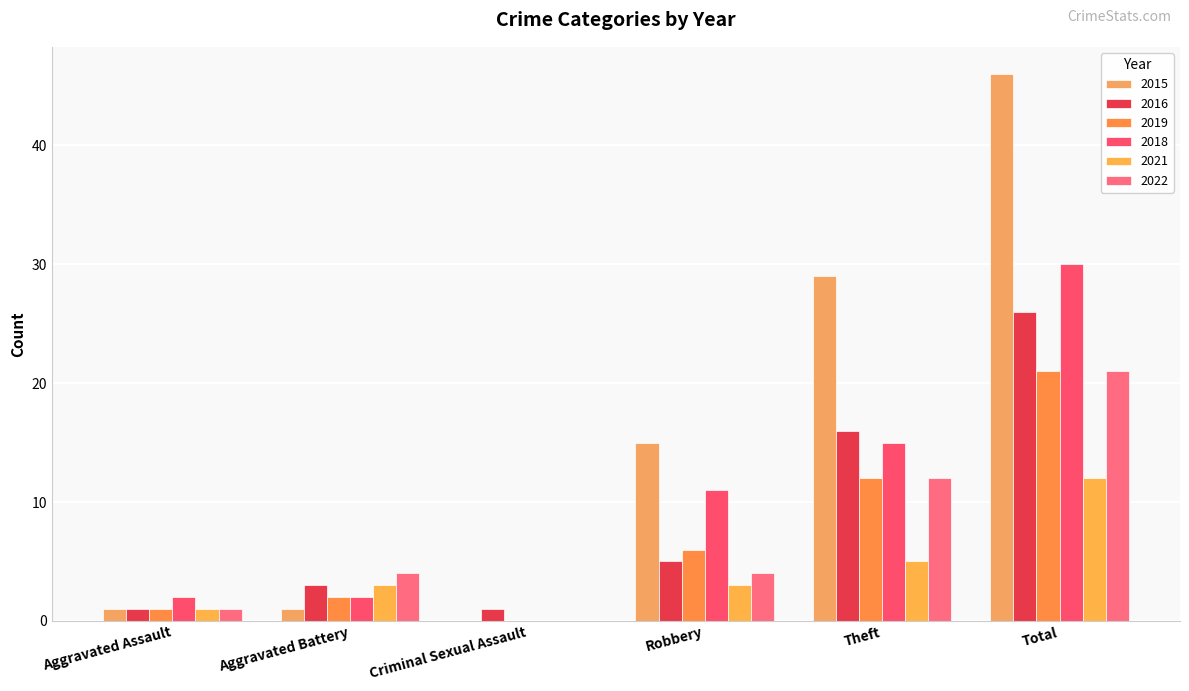

The 2015 series shows 46 at Total. True or false?

True